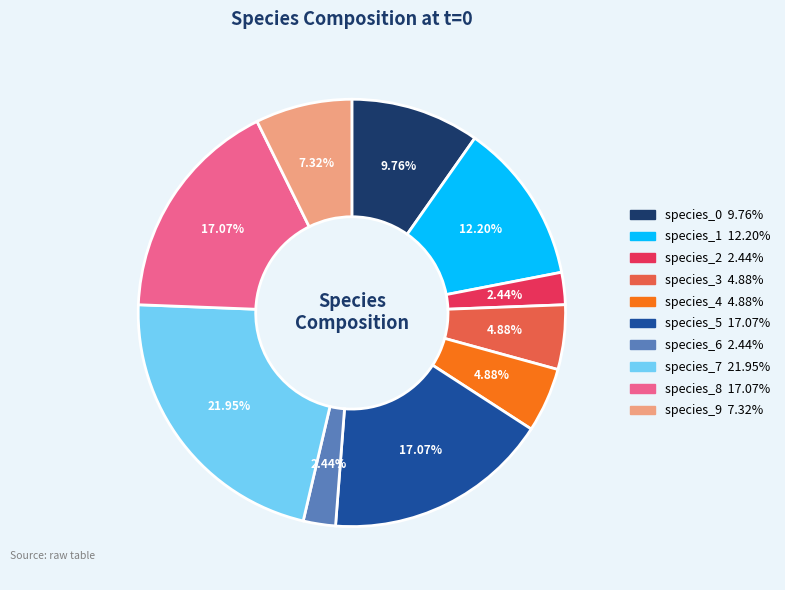

To the nearest percent, what is the combined percentage of species_0 and species_7?

32%